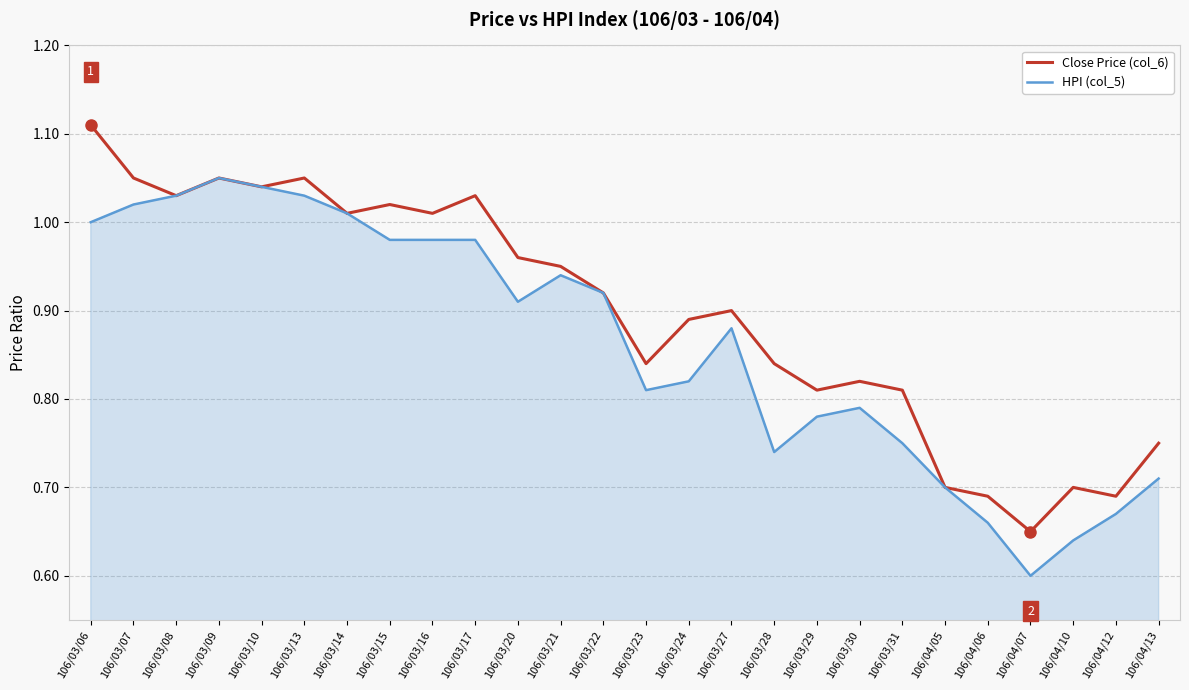

The value of Close Price (col_6) at 106/04/05 is 0.4. True or false?

False